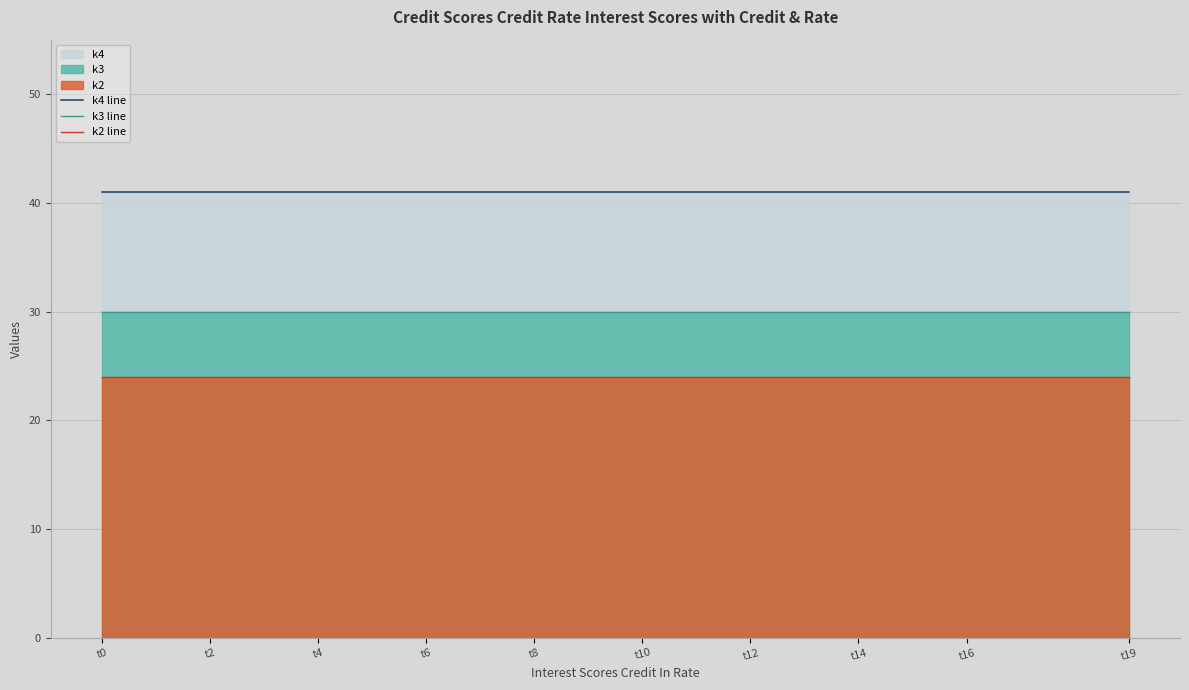

What is the difference between the highest and lowest values at t8?

17